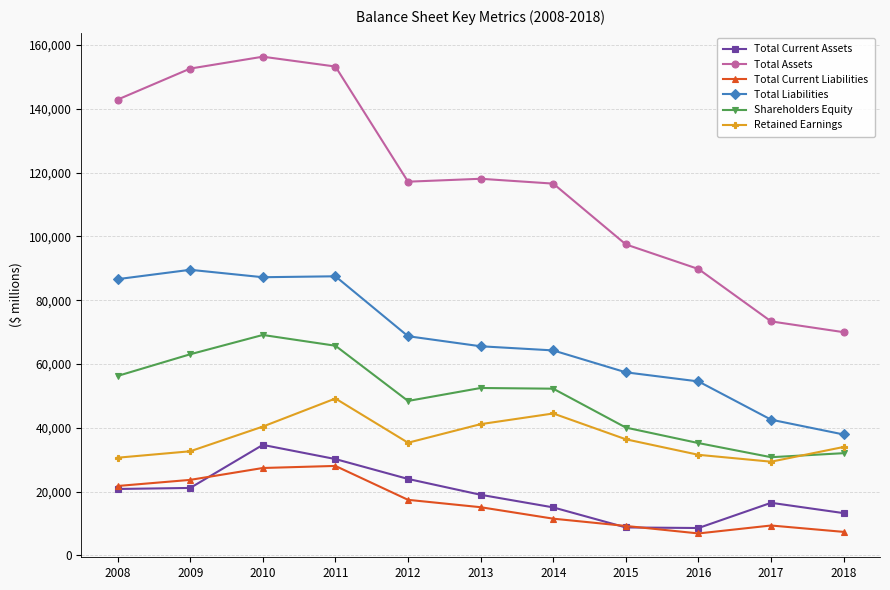

What value does the Total Assets series have at 2011, to the nearest 50?

153250